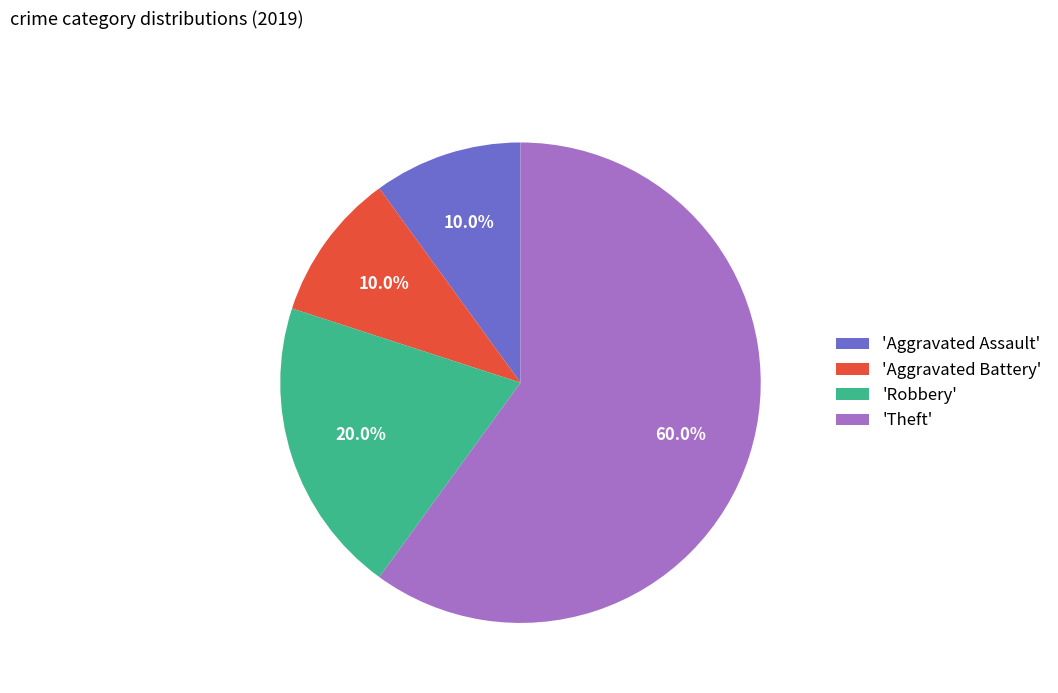

Which slice represents more than half of the pie?

'Theft'